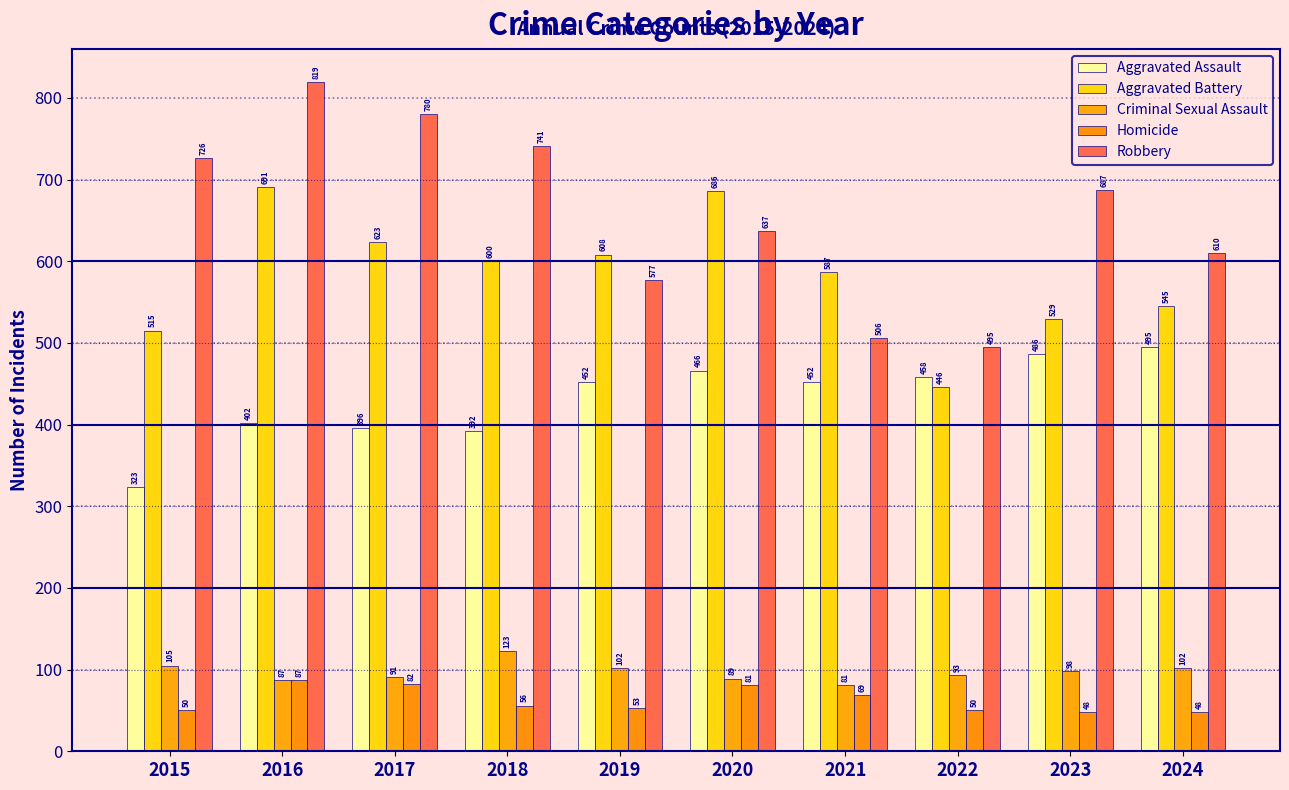

Reading left to right, extract all data points from this chart.

Aggravated Assault: 2015=323	2016=402	2017=396	2018=392	2019=452	2020=466	2021=452	2022=458	2023=486	2024=495
Aggravated Battery: 2015=515	2016=691	2017=623	2018=600	2019=608	2020=686	2021=587	2022=446	2023=529	2024=545
Criminal Sexual Assault: 2015=105	2016=87	2017=91	2018=123	2019=102	2020=89	2021=81	2022=93	2023=98	2024=102
Homicide: 2015=50	2016=87	2017=82	2018=56	2019=53	2020=81	2021=69	2022=50	2023=48	2024=48
Robbery: 2015=726	2016=819	2017=780	2018=741	2019=577	2020=637	2021=506	2022=495	2023=687	2024=610